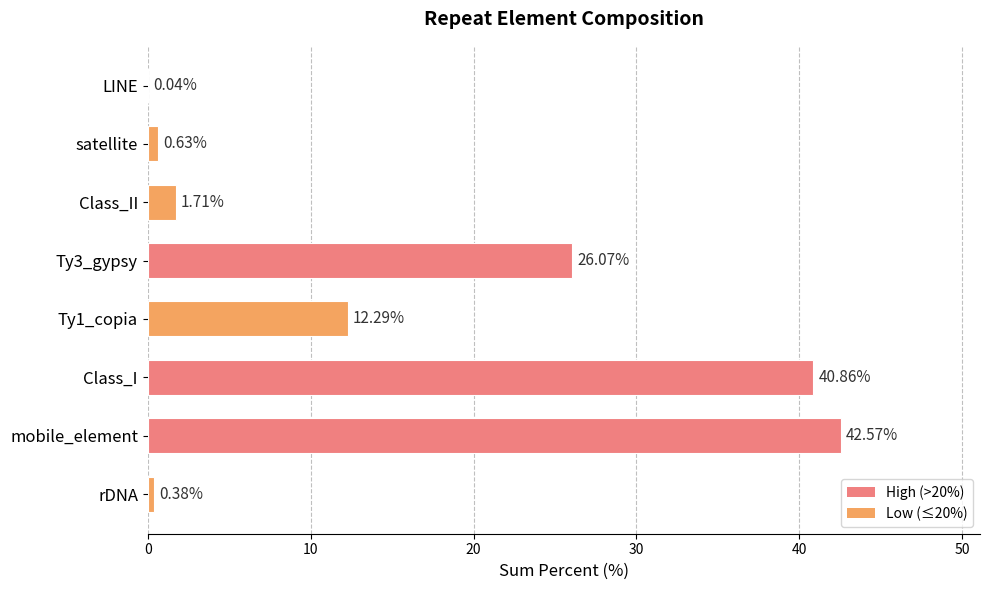

What is the sum of the values at satellite and Class_II?

2.3